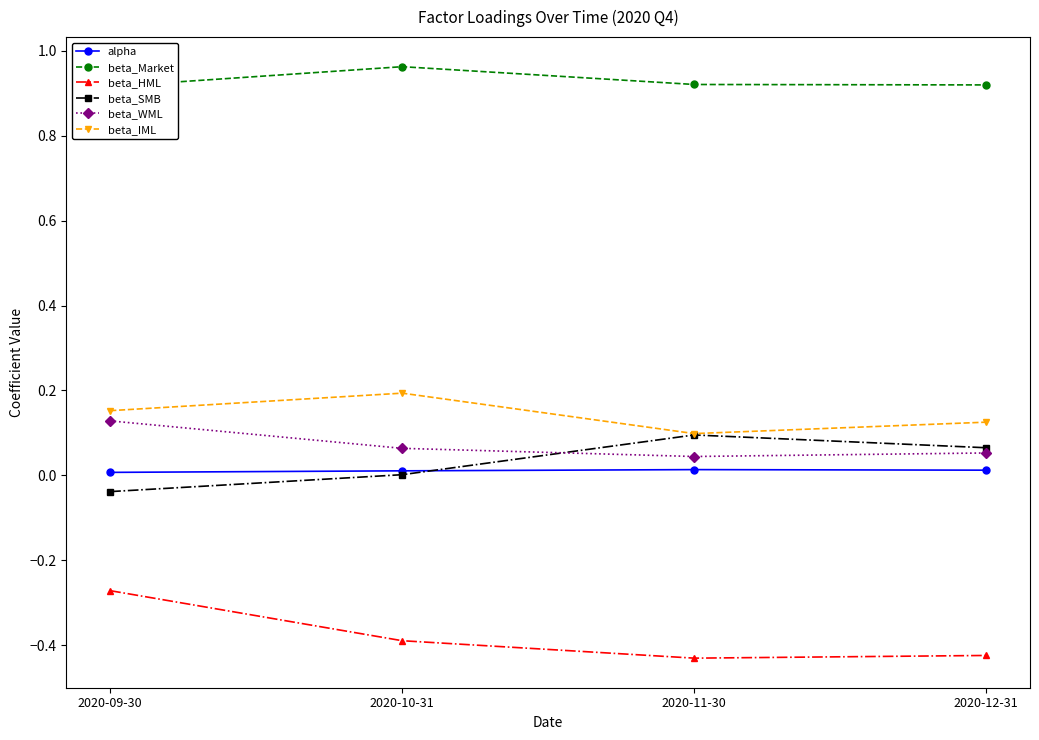

Reading left to right, what are all the values shown in this chart?

alpha: 2020-09-30=0.0	2020-10-31=0.0	2020-11-30=0.0	2020-12-31=0.0
beta_Market: 2020-09-30=0.9	2020-10-31=1.0	2020-11-30=0.9	2020-12-31=0.9
beta_HML: 2020-09-30=-0.3	2020-10-31=-0.4	2020-11-30=-0.4	2020-12-31=-0.4
beta_SMB: 2020-09-30=-0.0	2020-10-31=0.0	2020-11-30=0.1	2020-12-31=0.1
beta_WML: 2020-09-30=0.1	2020-10-31=0.1	2020-11-30=0.0	2020-12-31=0.1
beta_IML: 2020-09-30=0.2	2020-10-31=0.2	2020-11-30=0.1	2020-12-31=0.1